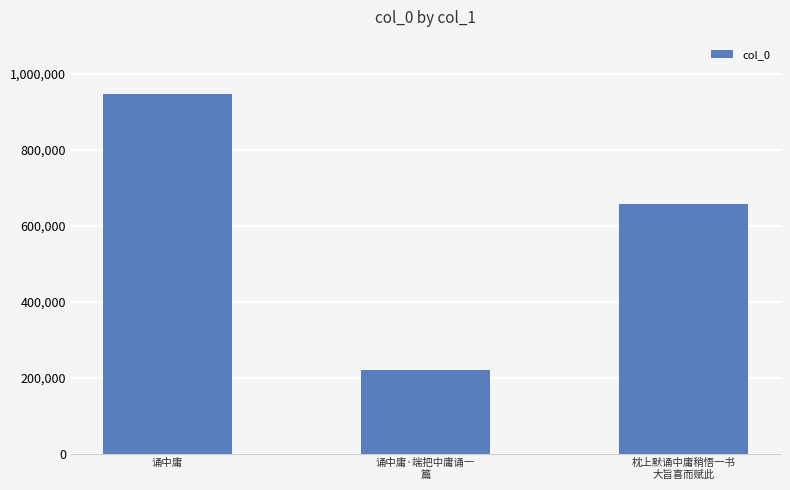

What is the maximum value shown in the chart?

947374